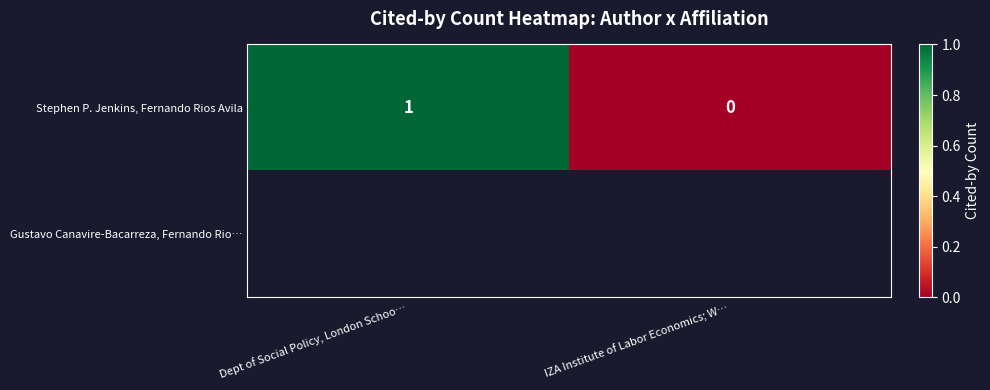

Where is Stephen P. Jenkins, Fernando Rios Avila nearest to the value 0?

IZA Institute of Labor Economics; W…